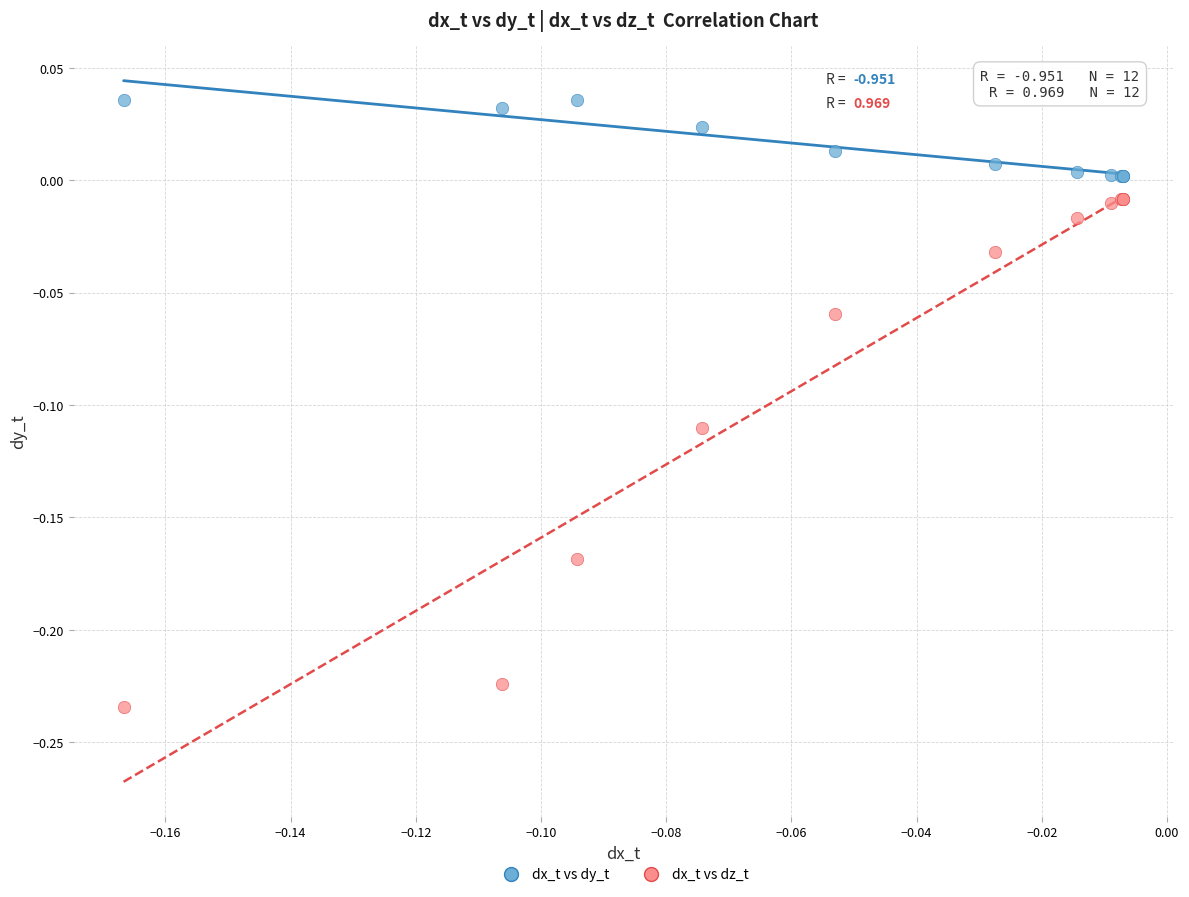

Which series has the widest spread of Y values?

dx_t vs dz_t